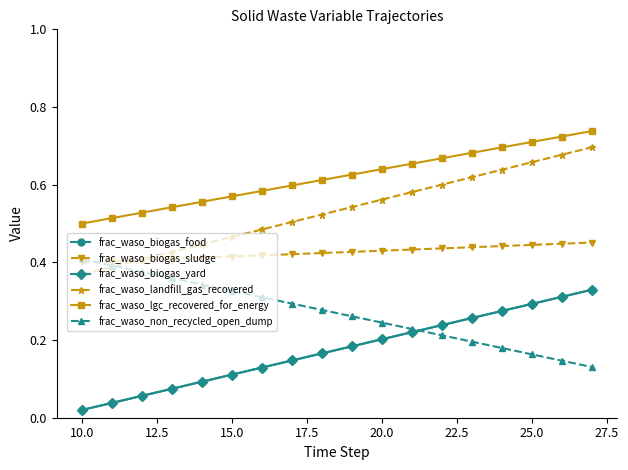

How many frac_waso_non_recycled_open_dump values are between 0 and 1?

18